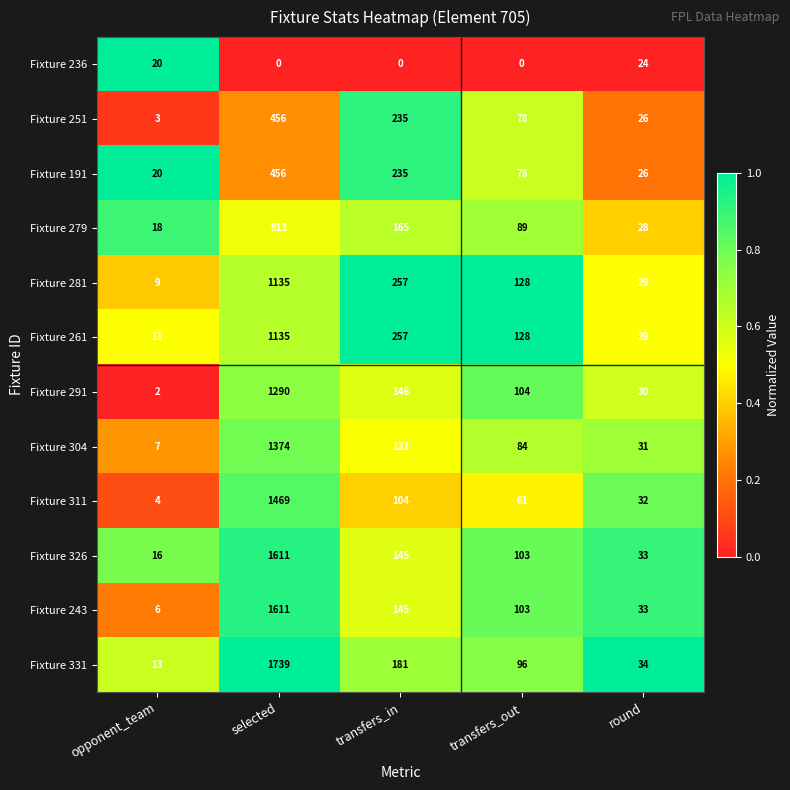

What is the spread (max minus min) of values at opponent_team?

18